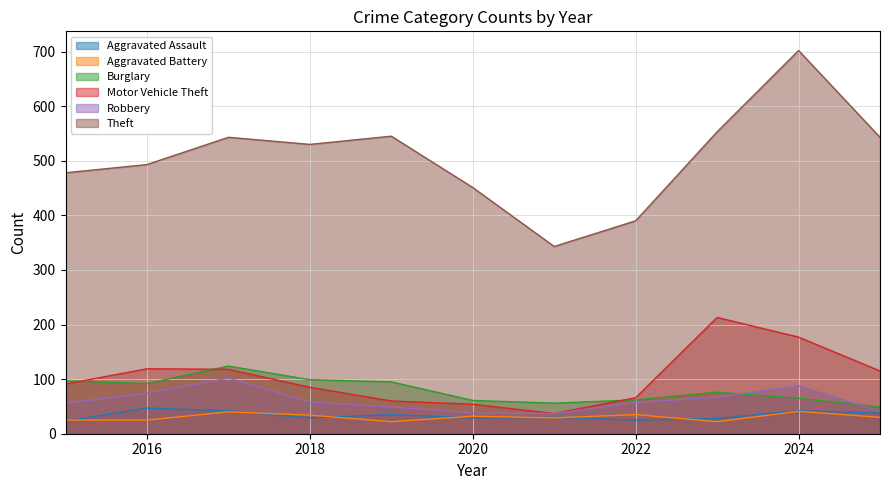

What are all the series names shown in the legend?

Aggravated Assault, Aggravated Battery, Burglary, Motor Vehicle Theft, Robbery, Theft